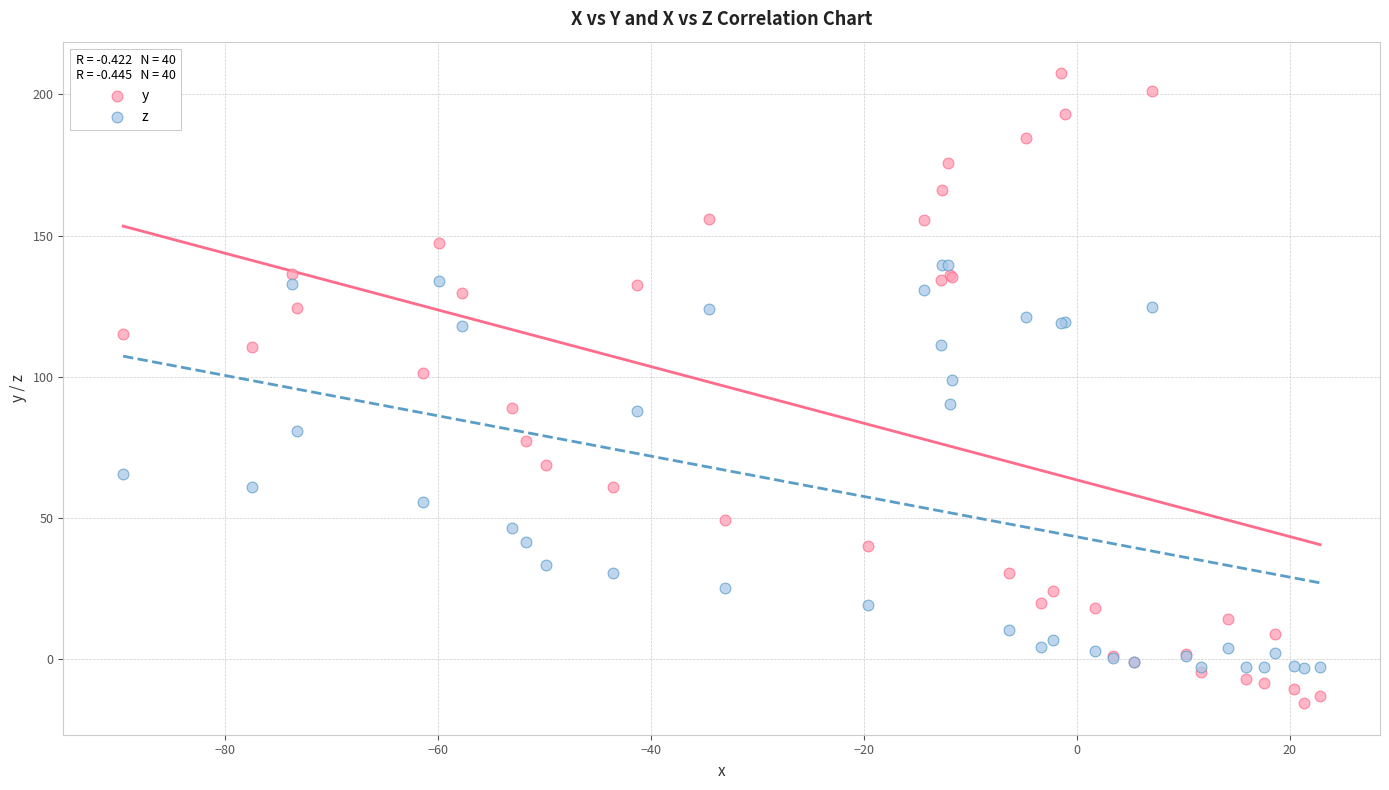

Which series has the largest Y range (max minus min)?

y